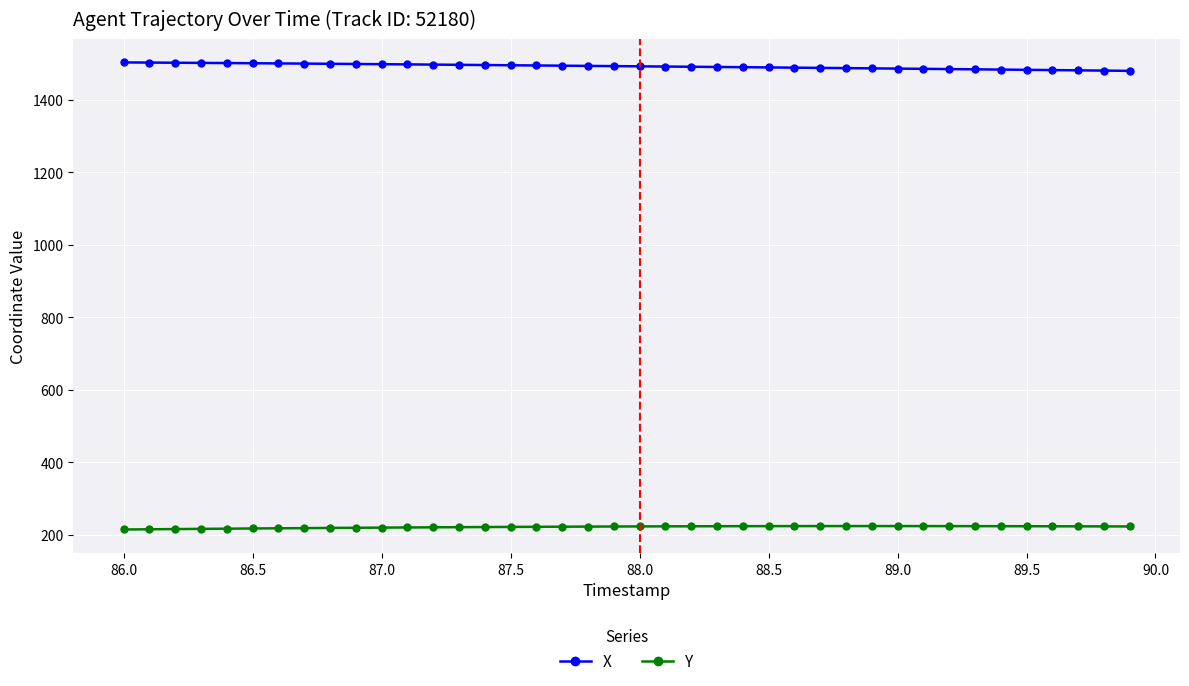

What is the average value of the X series?

1492.3